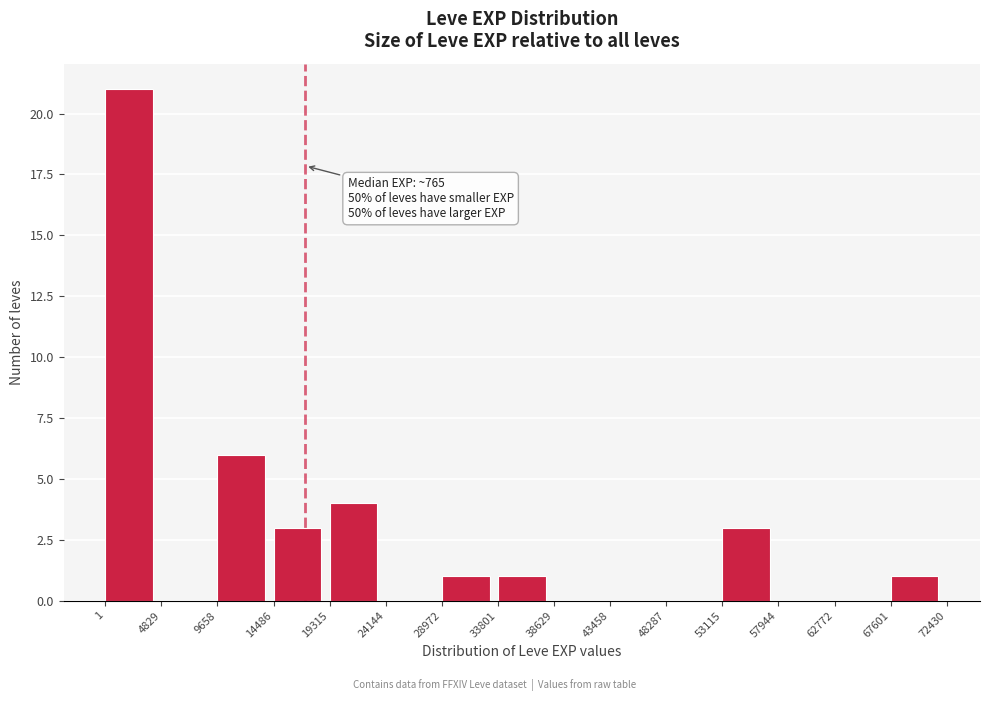

Which range on the x-axis has the tallest bar?

1 to 4829